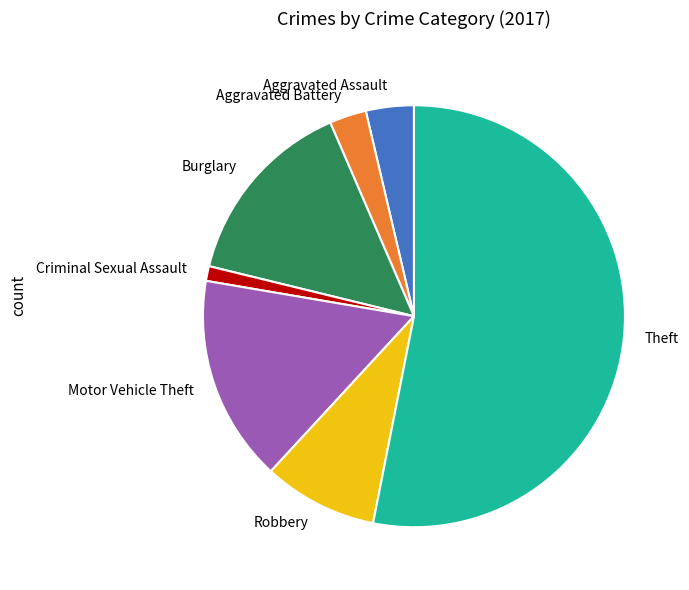

How many segments does this pie chart have?

7